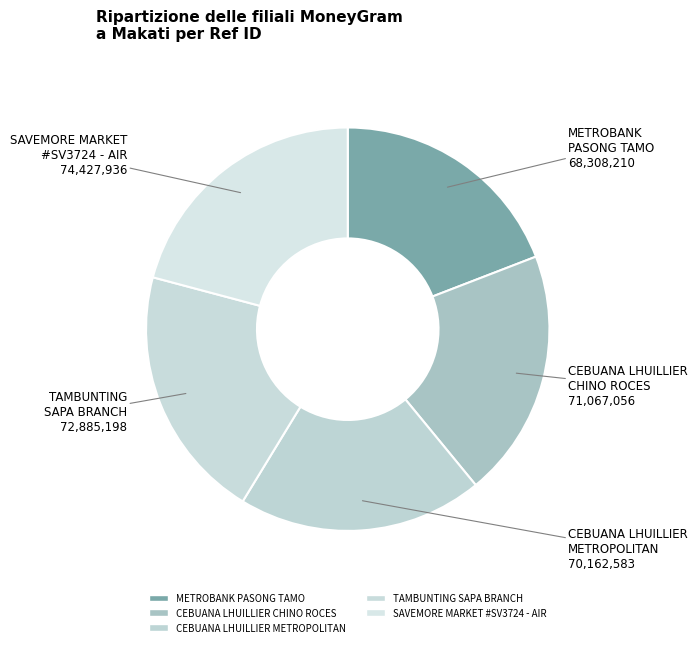

Count the number of slices in the pie.

5